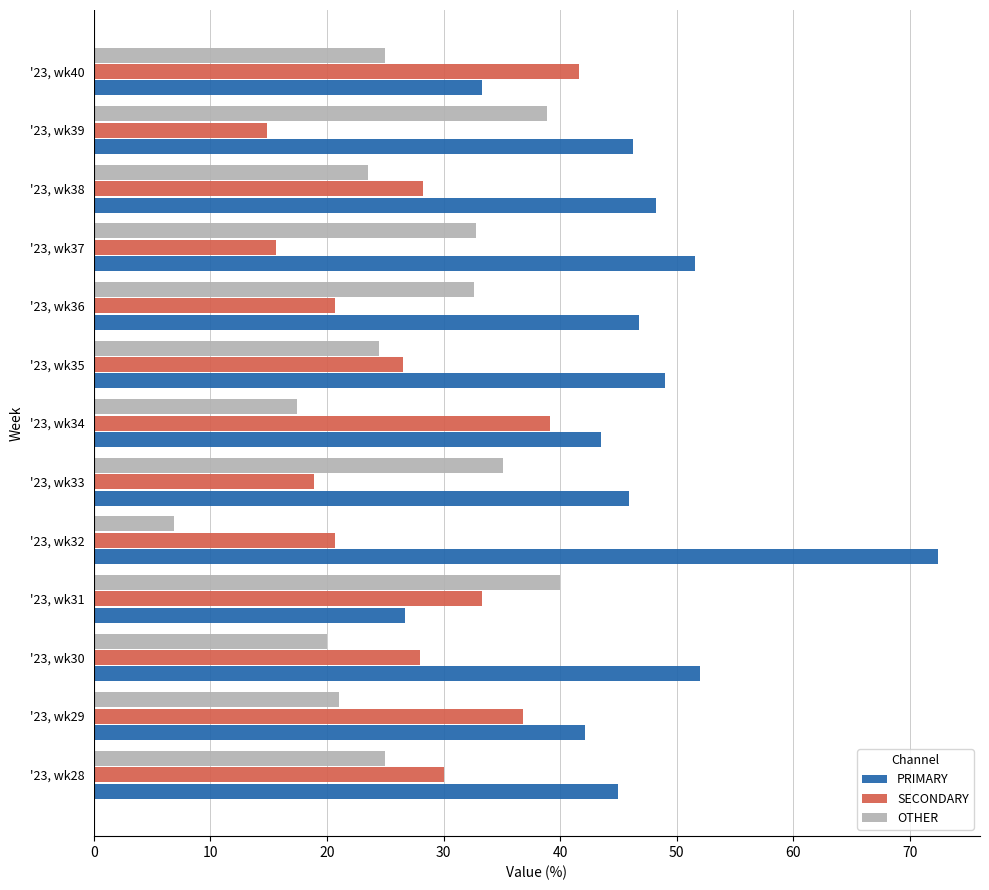

List the labels in order of PRIMARY value, smallest first.

'23, wk31, '23, wk40, '23, wk29, '23, wk34, '23, wk28, '23, wk33, '23, wk39, '23, wk36, '23, wk38, '23, wk35, '23, wk37, '23, wk30, '23, wk32